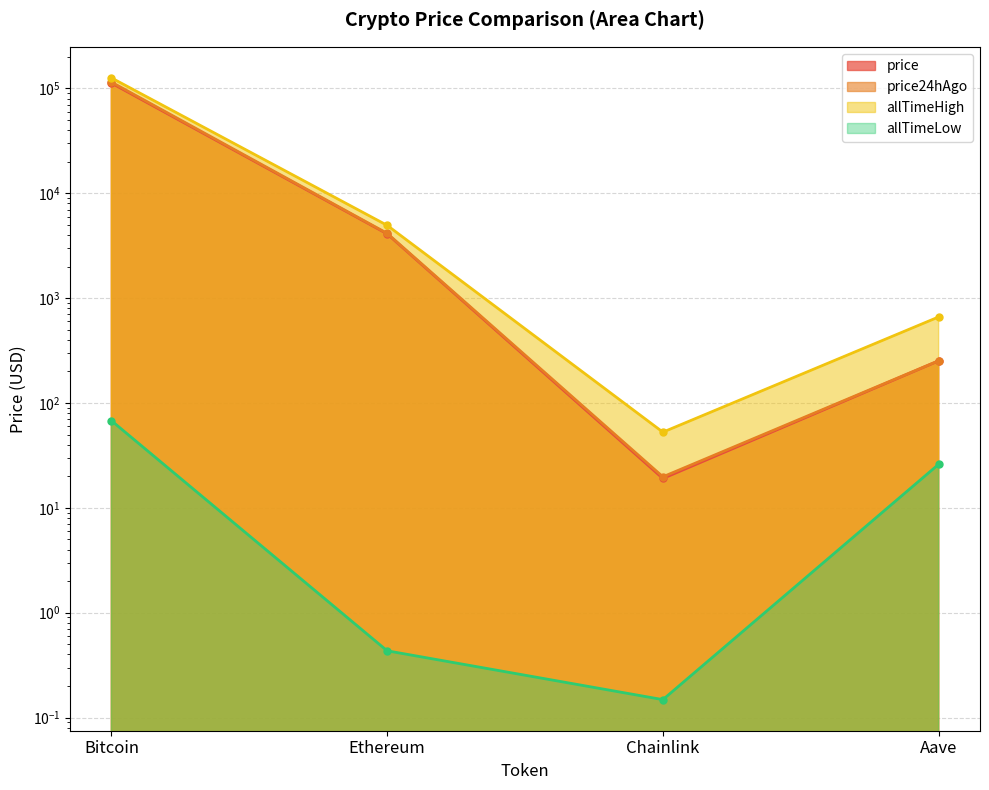

Reading right to left, list all the values displayed in this chart.

price: Aave=252.4	Chainlink=19.1	Ethereum=4105.9	Bitcoin=112577.0
price24hAgo: Aave=252.9	Chainlink=19.8	Ethereum=4149.3	Bitcoin=114948.0
allTimeHigh: Aave=661.7	Chainlink=52.7	Ethereum=4946.1	Bitcoin=126080.0
allTimeLow: Aave=26.0	Chainlink=0.1	Ethereum=0.4	Bitcoin=67.8